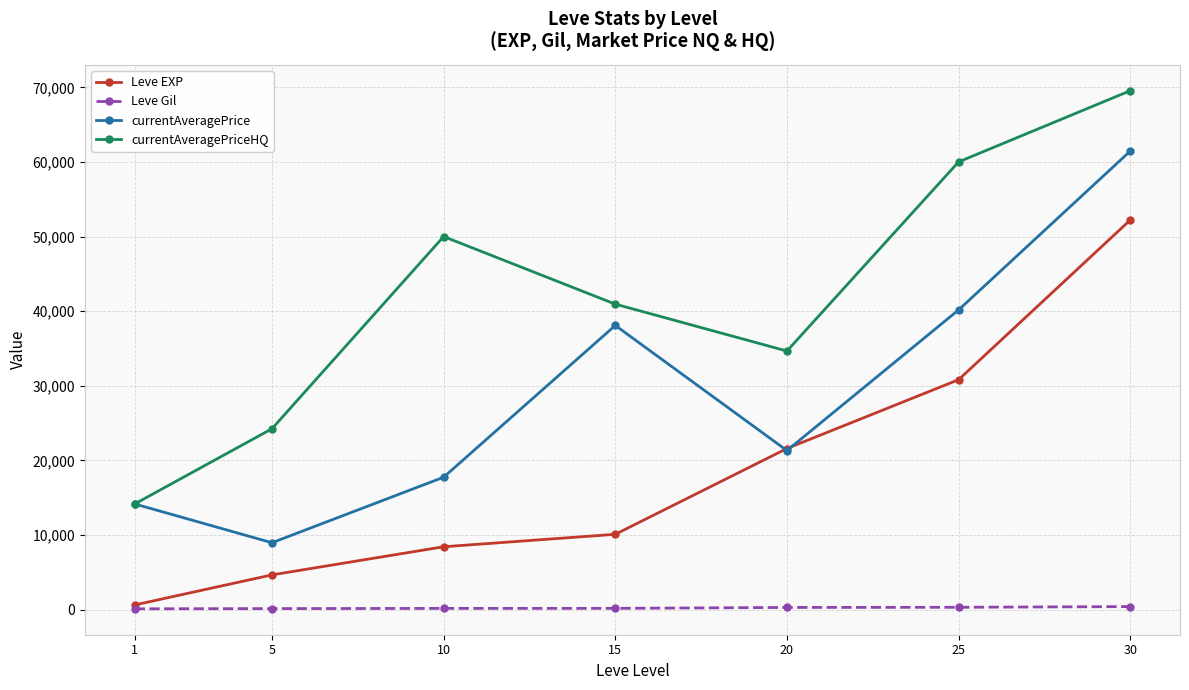

Rank the series by their maximum value, from highest to lowest.

currentAveragePriceHQ, currentAveragePrice, Leve EXP, Leve Gil